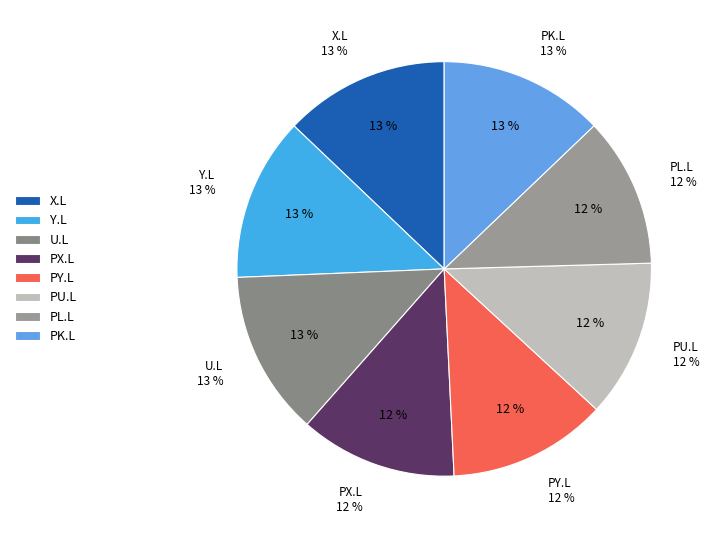

Is there a majority slice in this chart?

Yes